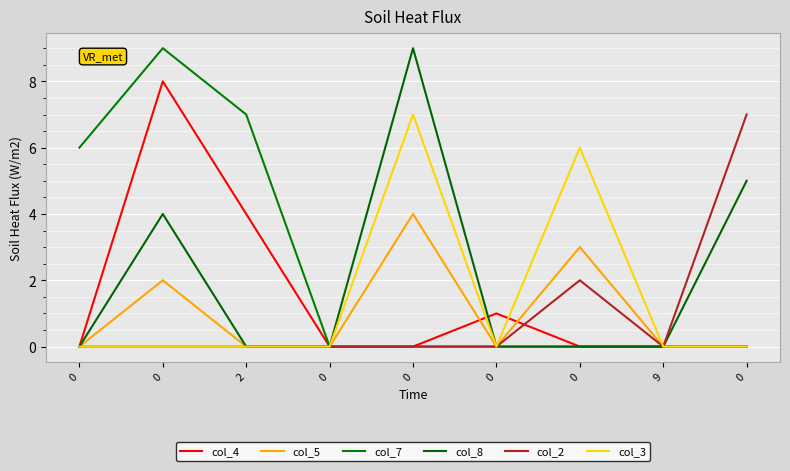

Does the chart display data point markers on the line(s)?

No